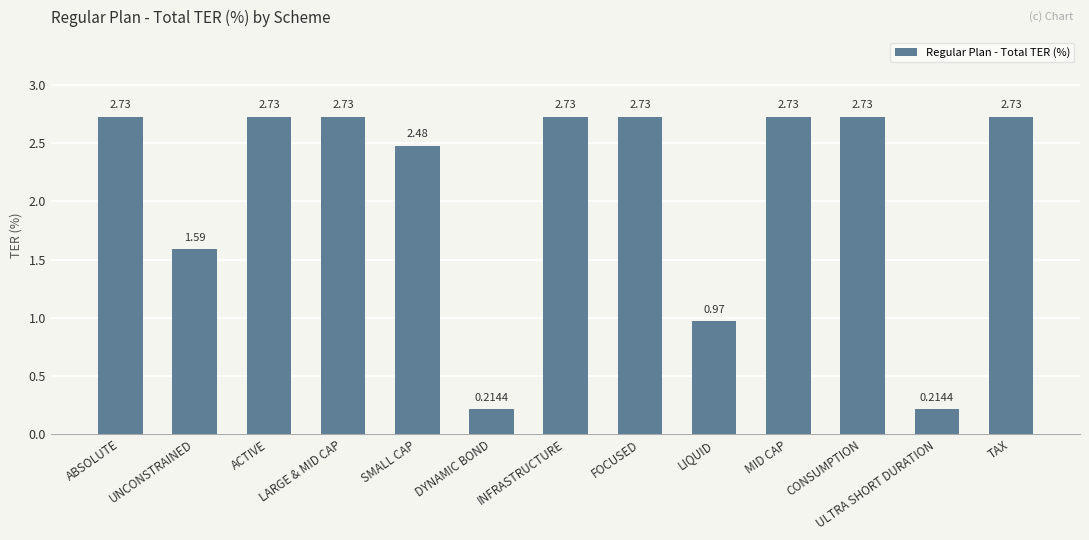

What is the average value?

2.1